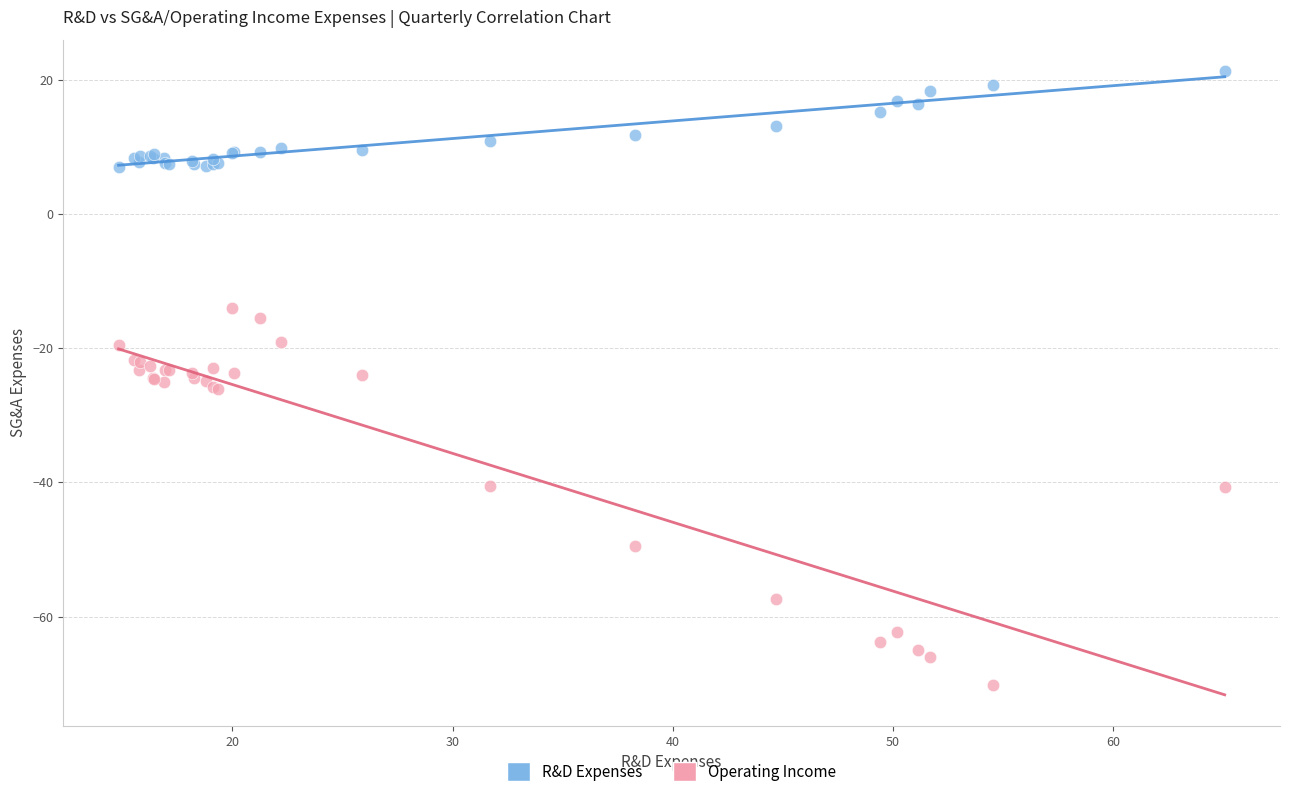

Which series contains the lowest Y value?

Operating Income